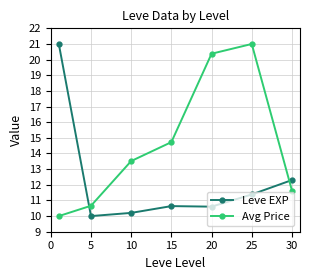

After their last crossing, which series has the higher values: Leve EXP or Avg Price?

Leve EXP